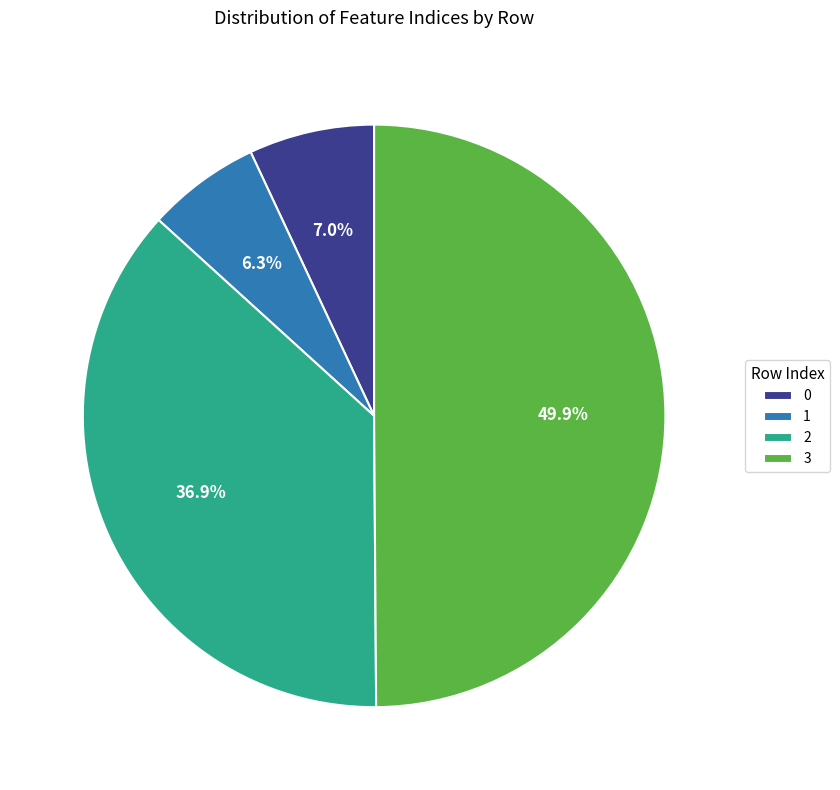

Is it true that 3 is 57% of the pie?

False